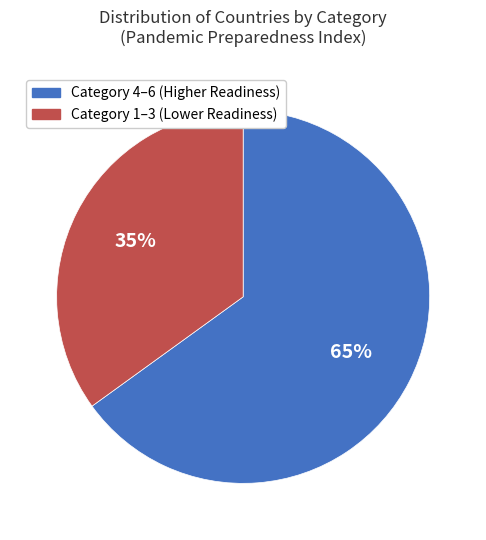

Which has a higher value, Category 1–3 (Lower Readiness) or Category 4–6 (Higher Readiness)?

Category 4–6 (Higher Readiness)